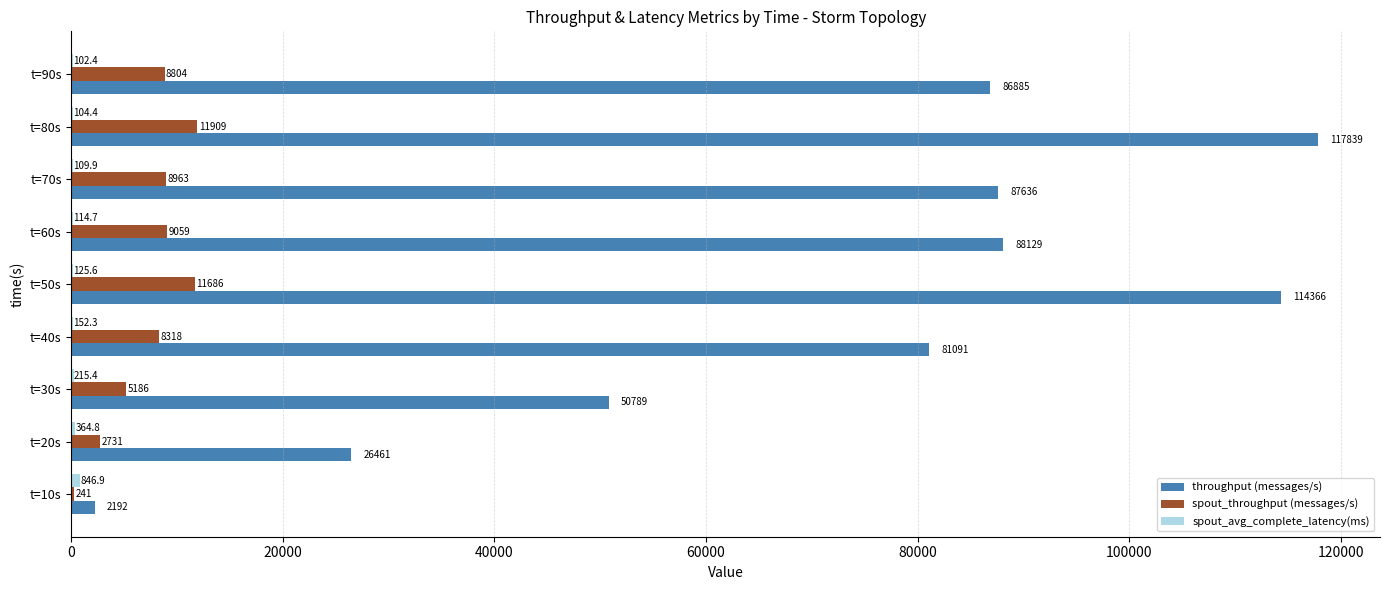

At which label is throughput (messages/s) closest to 60015?

t=30s